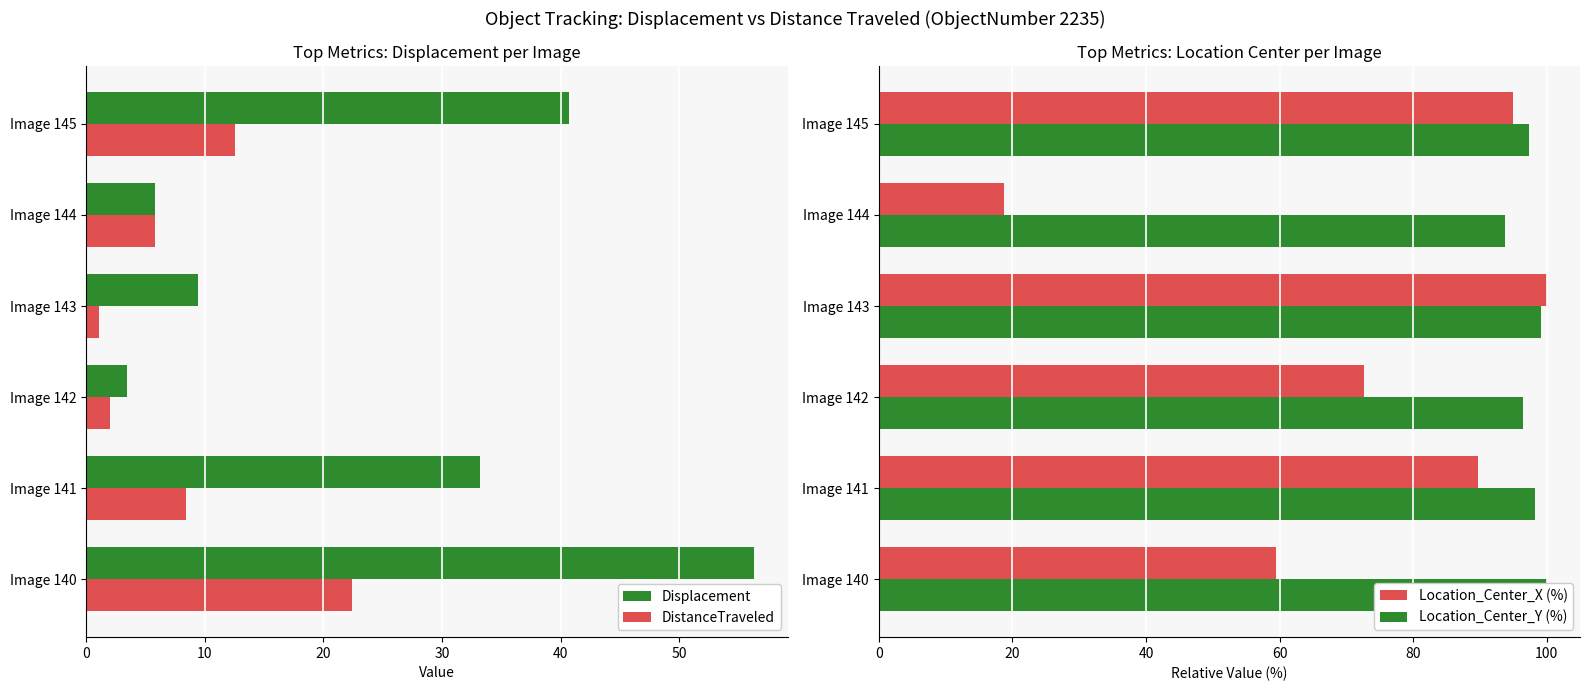

Are the bars grouped side by side (vs. stacked)?

Yes